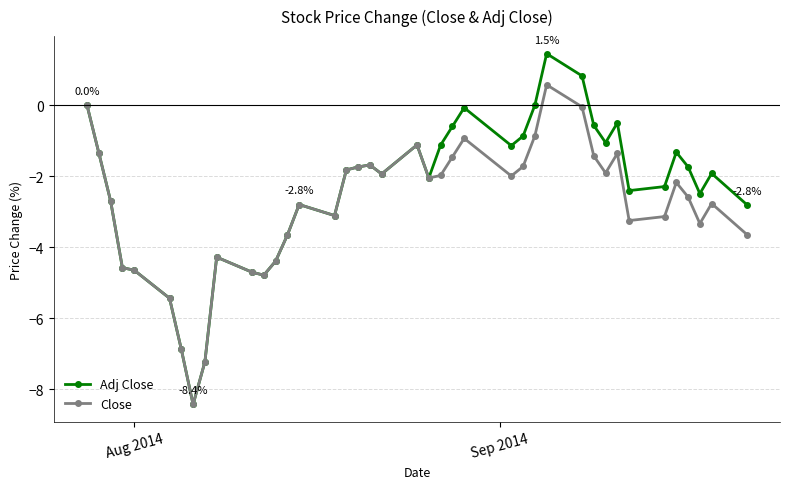

Which series has the largest range (max minus min)?

Adj Close